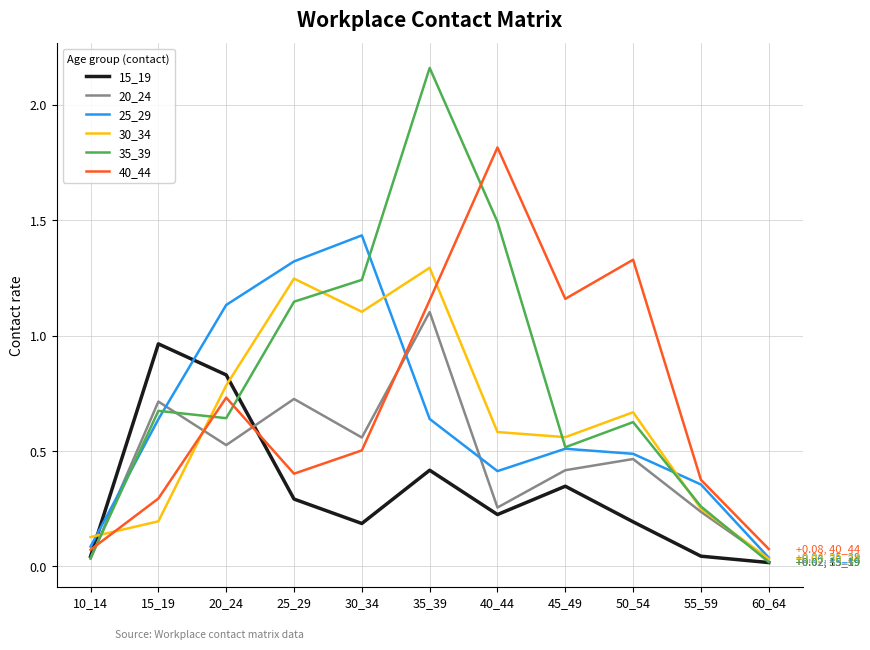

The 15_19 series shows 0.4 at 40_44. True or false?

False